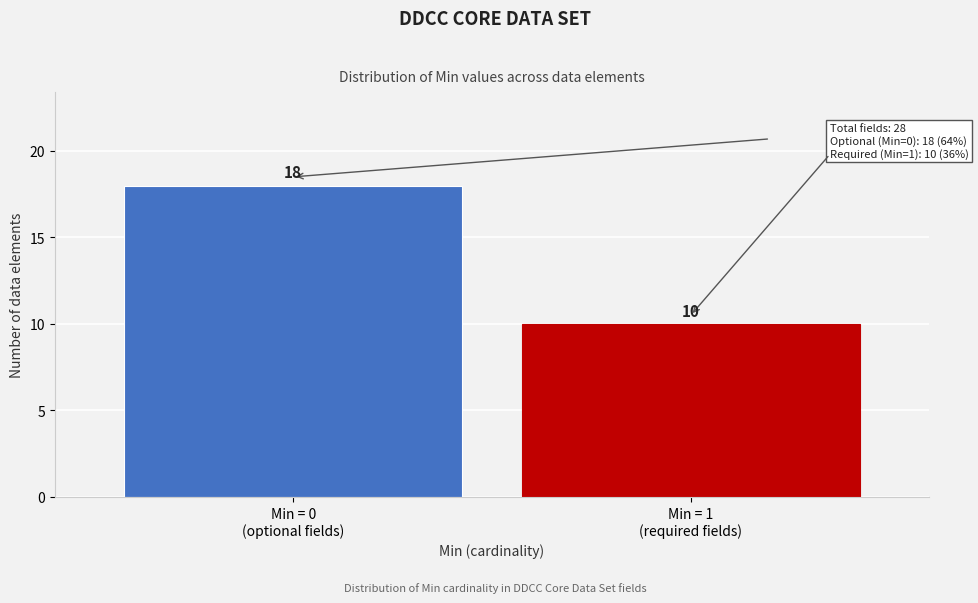

Reading left to right, what are all the values shown in this chart?

18	10